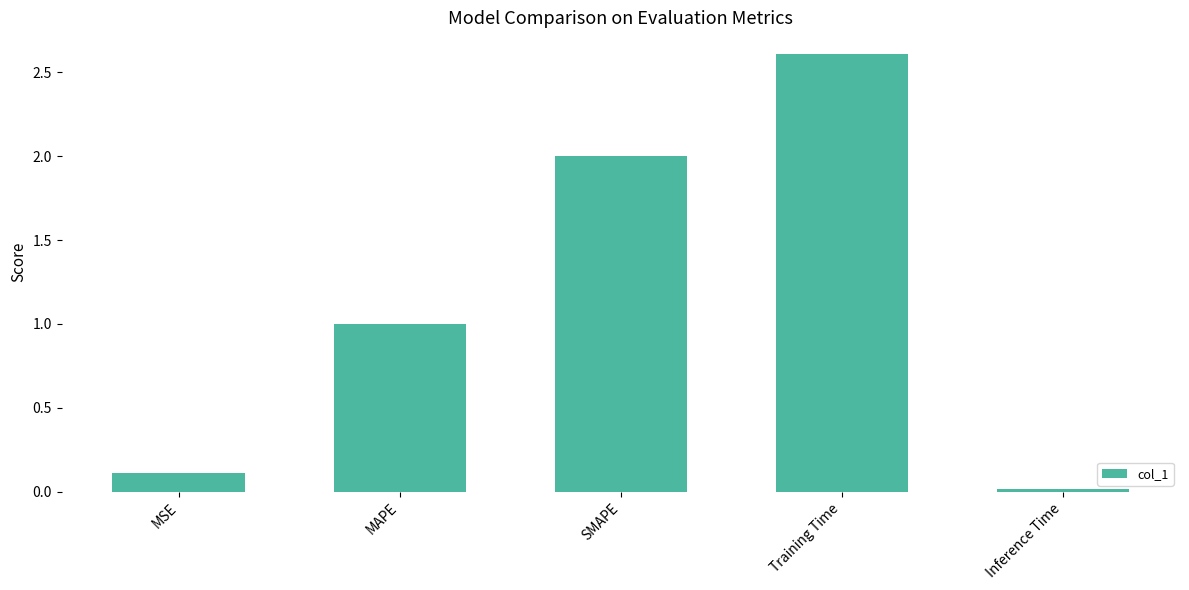

Read the value at MAPE.

1.0